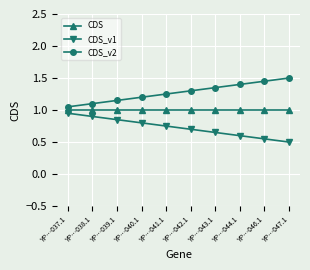

List the series in order of their peak value, lowest first.

CDS_v1, CDS, CDS_v2